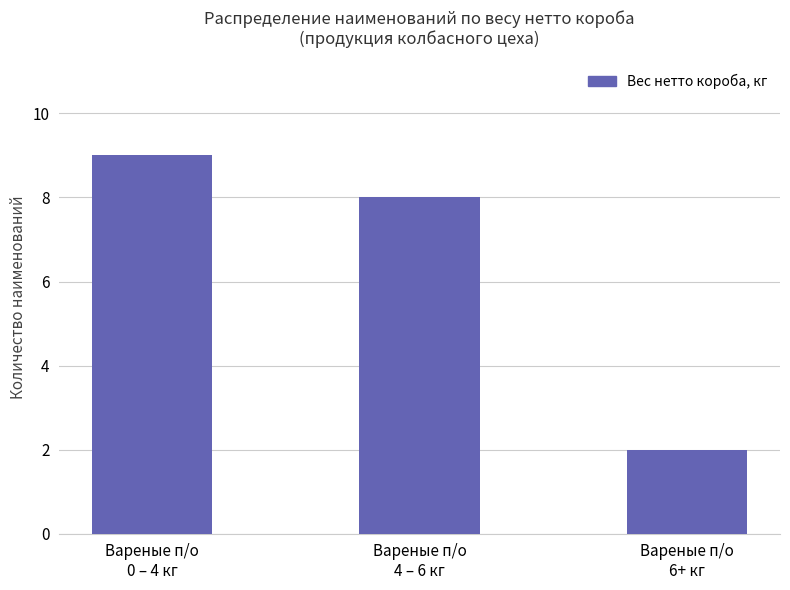

What is the difference between the maximum and minimum values?

7